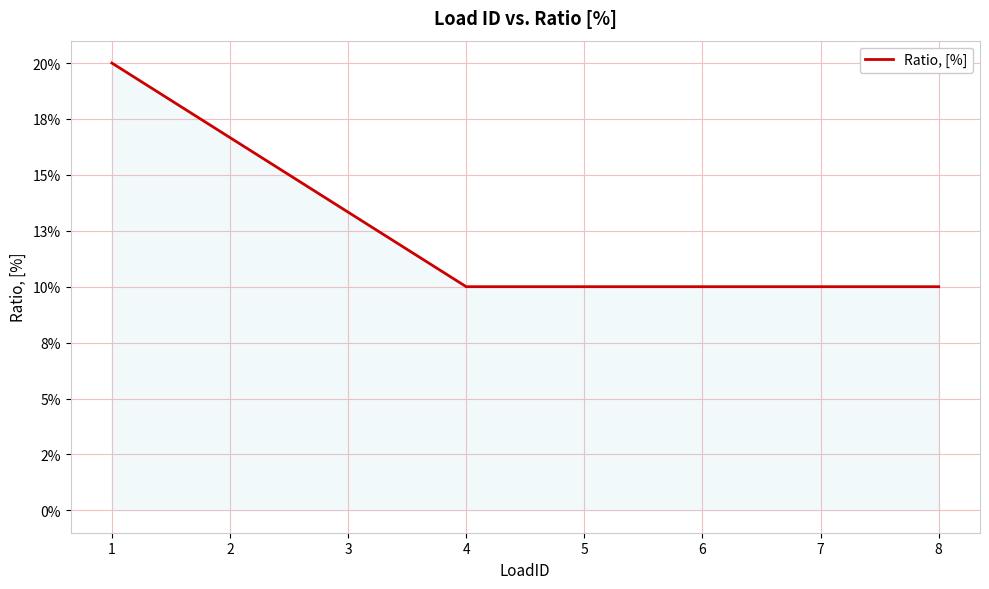

Does the chart display data point markers on the line(s)?

No